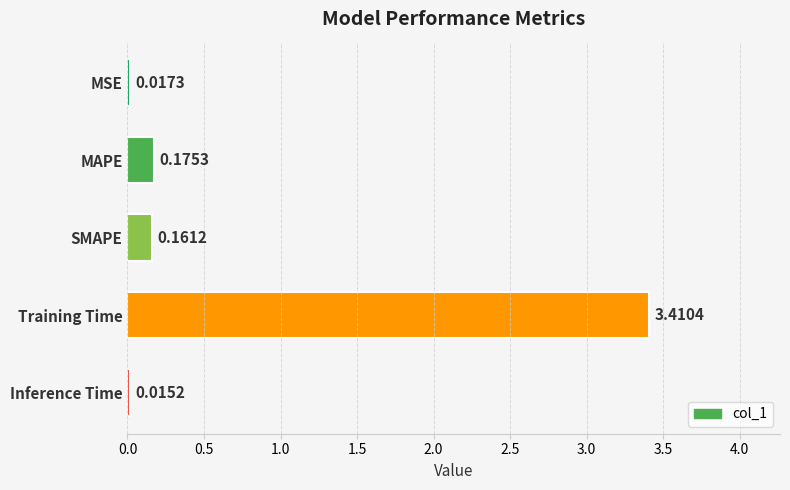

What is the change in value from SMAPE to Training Time?

+3.2